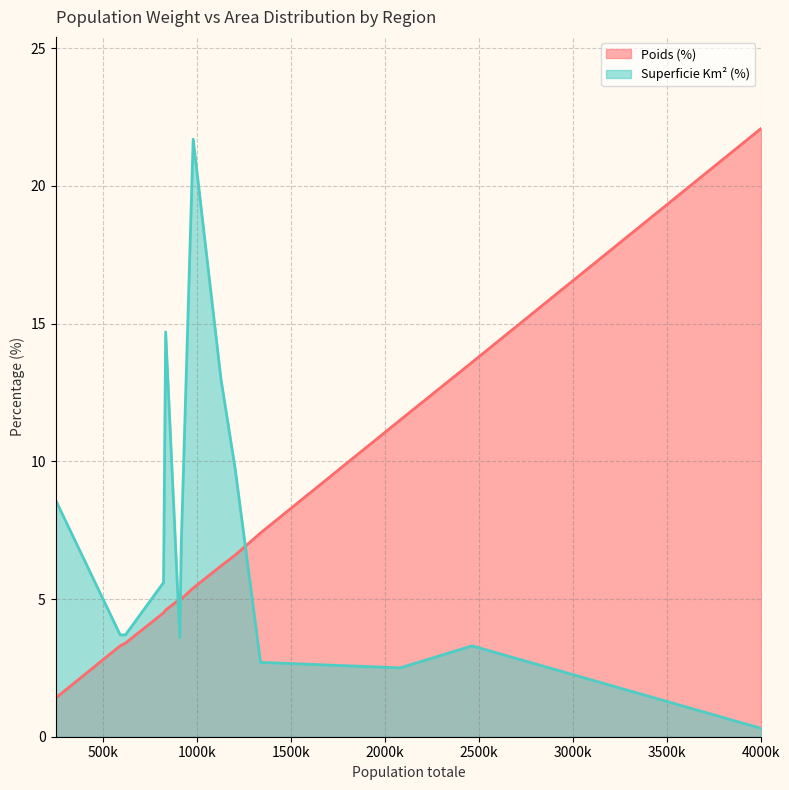

True or false: Poids (%) and Superficie Km² (%) intersect in this chart.

True